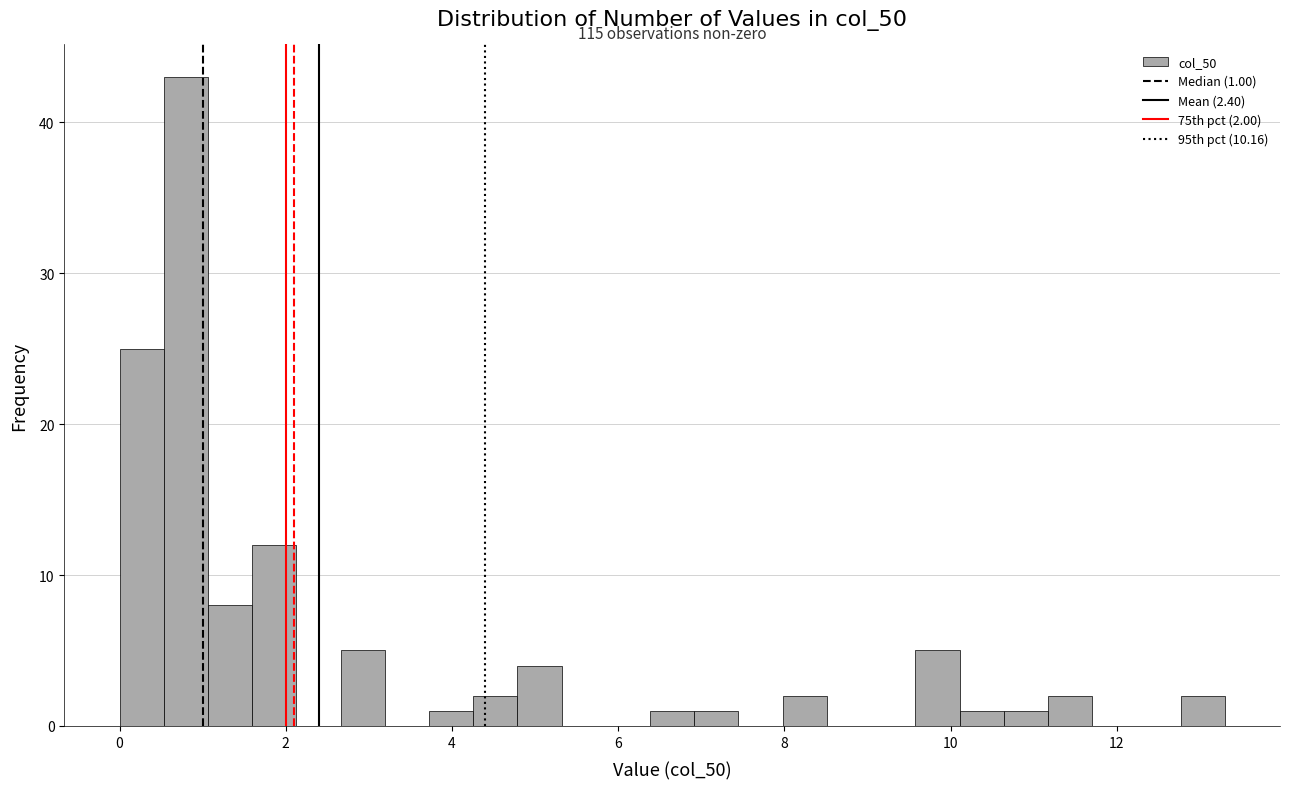

Around what value on the x-axis is the tallest bar? Give the approximate position of its centre, as read against the axis.

0.8